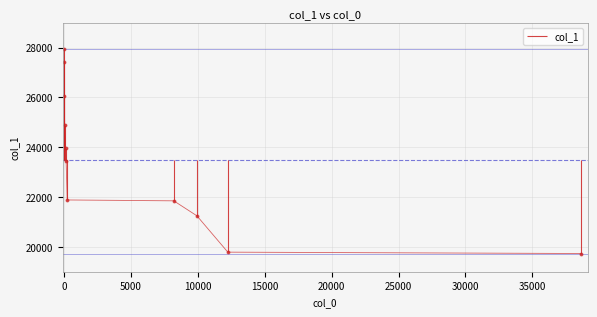

What value does the data have at 10?

27946.5